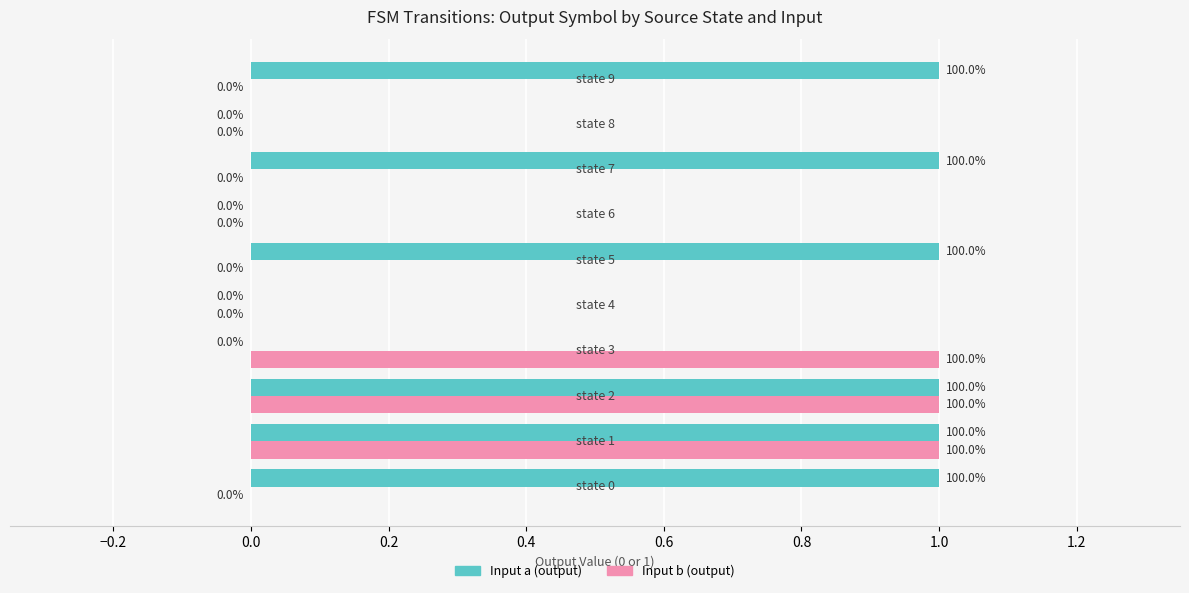

What is the sum of all Input b (output) values?

3